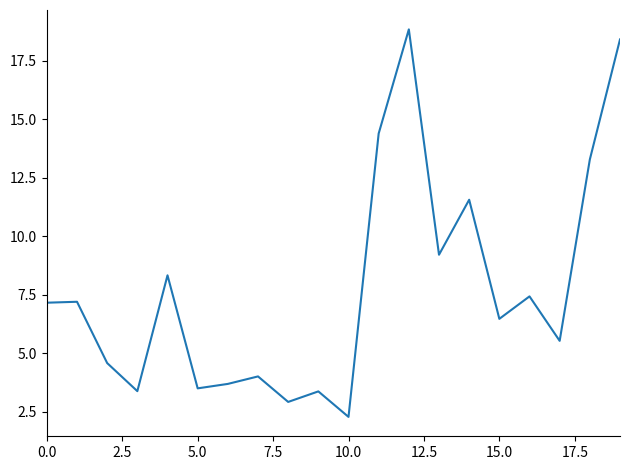

What is the smallest value displayed?

2.3